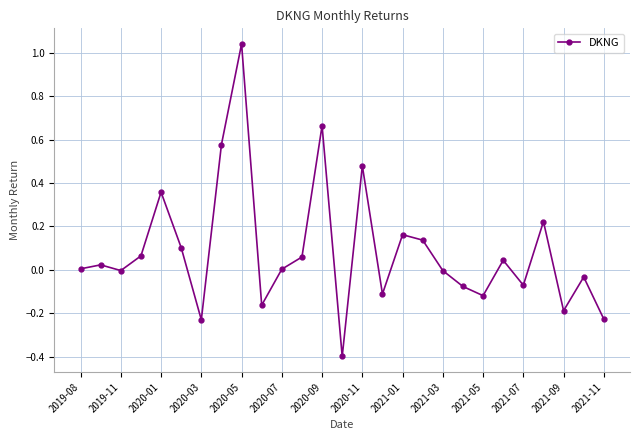

True or false: there are more than 2 points higher than both neighbors.

True